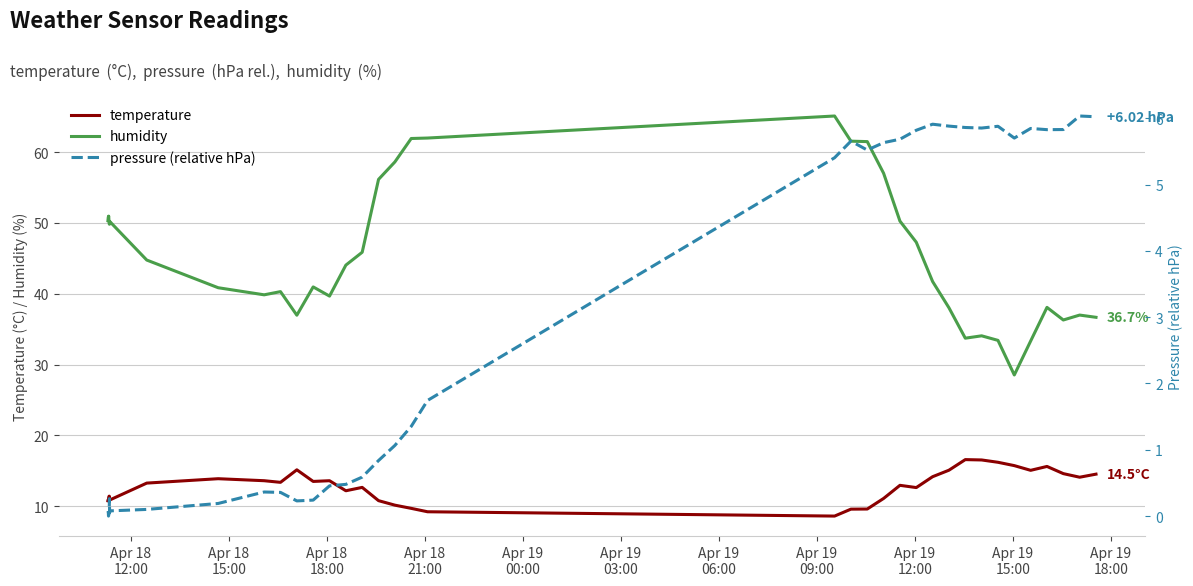

How many series are shown in this chart?

3